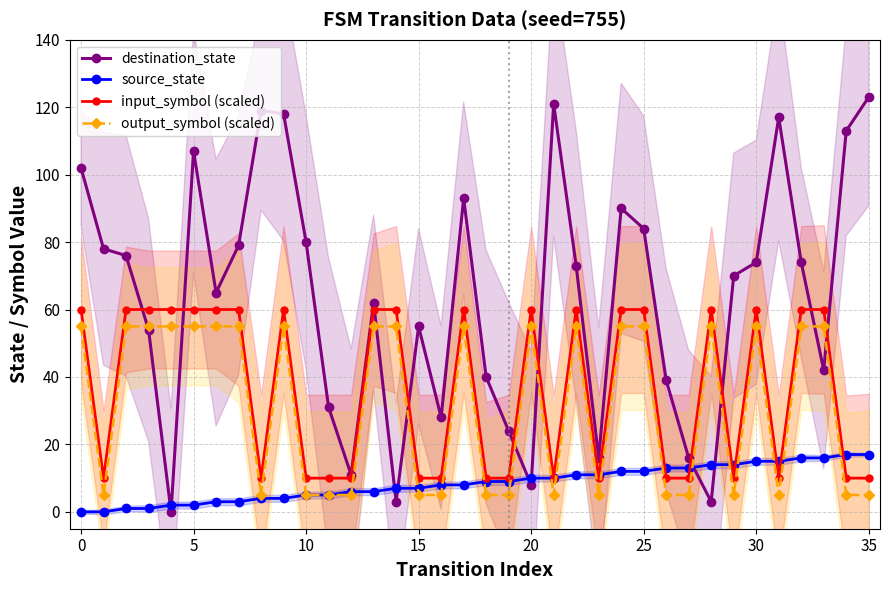

True or false: output_symbol (scaled) has more than 0 interior local peaks.

True